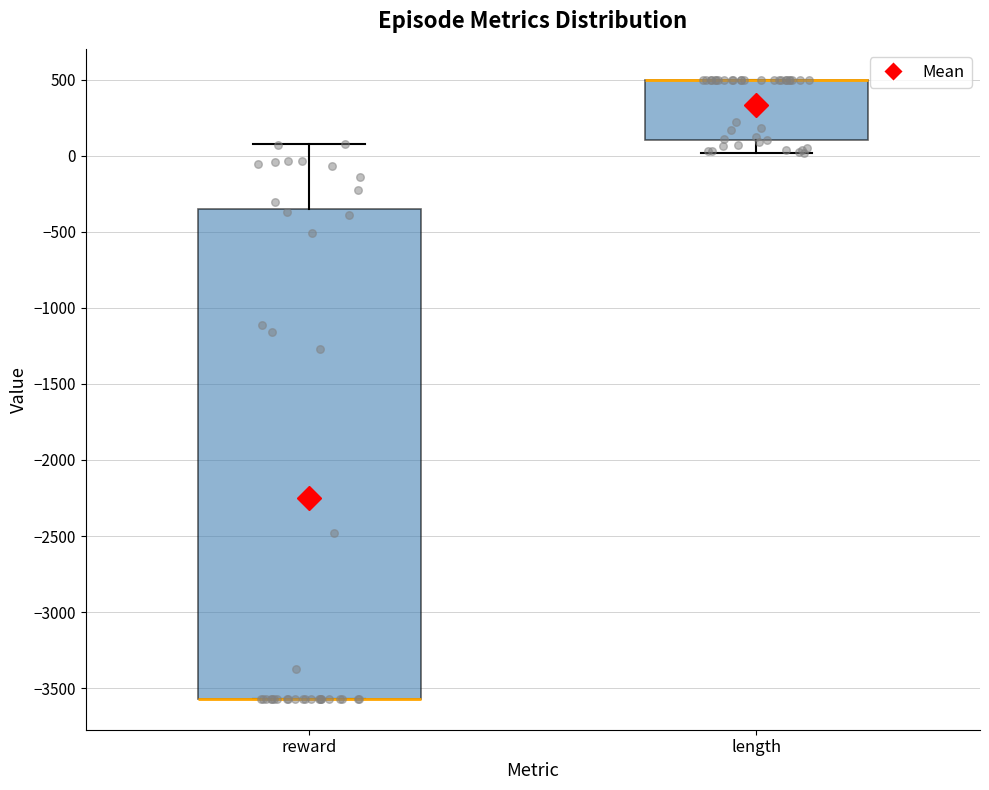

Reading left to right, transcribe this box plot: for each box, give where its median line is, the range the box spans, and where its two whiskers end, as read against the y-axis. The values are not printed on the chart, so give them approximately, as read against the axis.

reward: median -3550 (drawn on the box's lower edge), box -3550 to -350, whiskers -3550 to 100
length: median 500 (drawn on the box's upper edge), box 100 to 500, whiskers 0 to 500